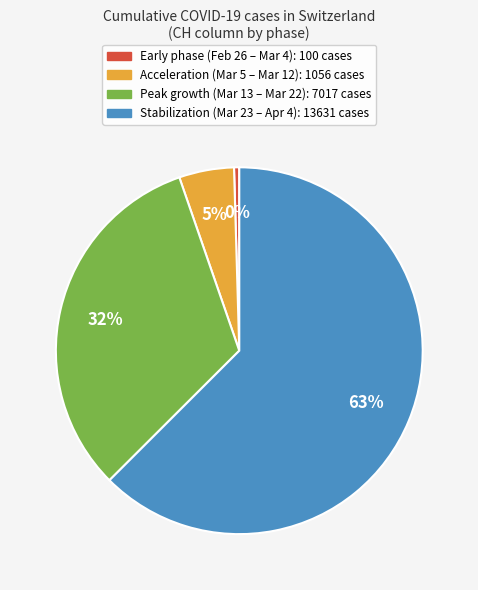

How many slices are in this pie chart?

4